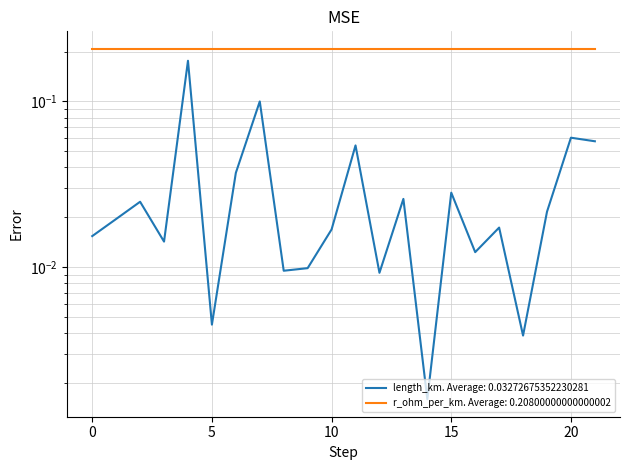

Is it true that the value at 9 is 0.0?

True